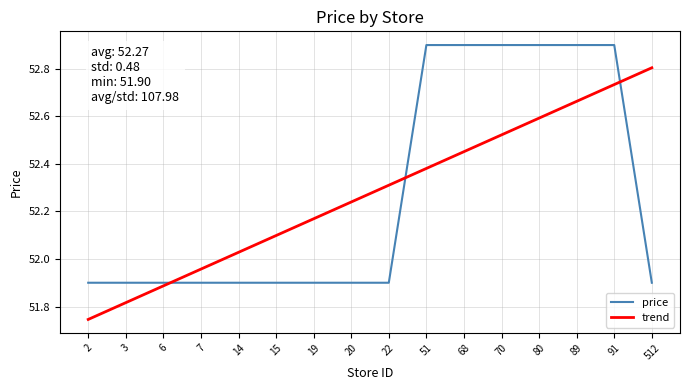

True or false: trend has a value of 52.8 at 512.

True